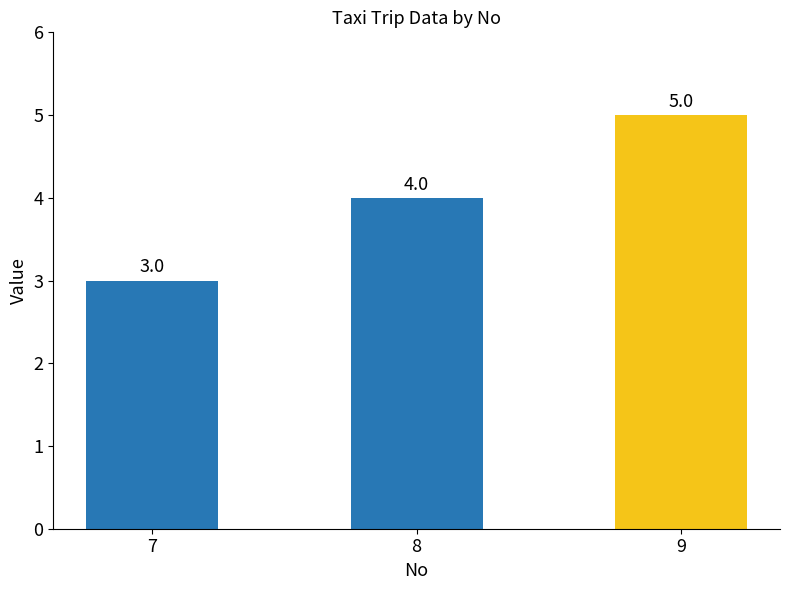

How many data points are less than 4?

1